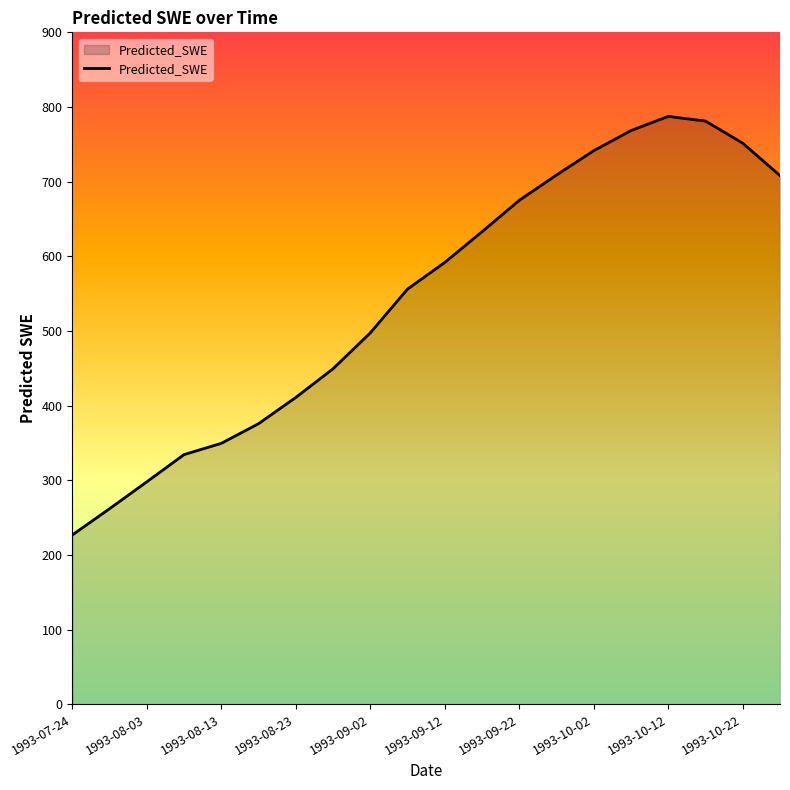

What is the difference between the maximum and minimum values?

560.7